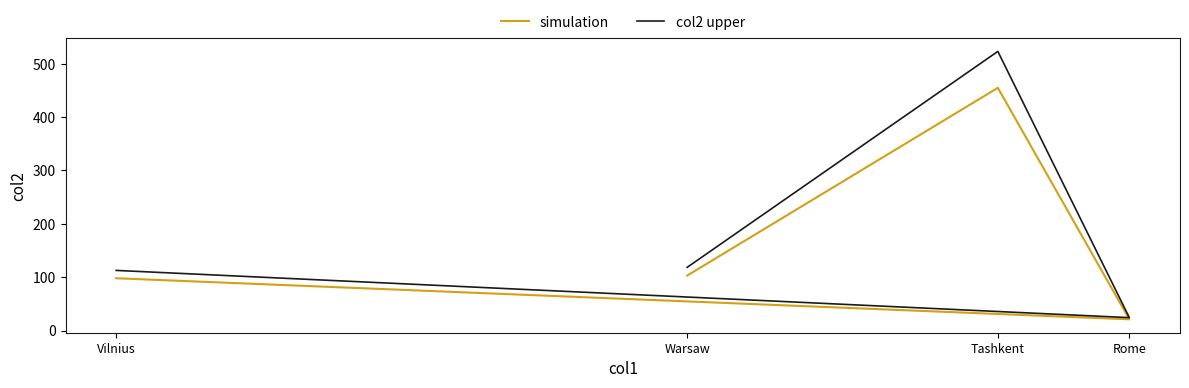

What is the greatest value displayed?

523.2